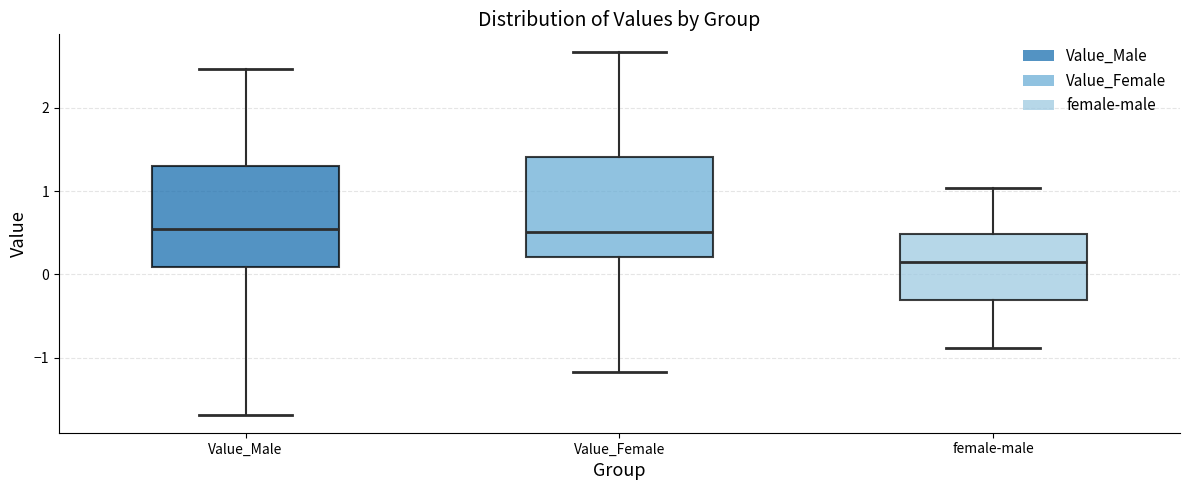

Reading left to right, transcribe this box plot: for each box, give where its median line is, the range the box spans, and where its two whiskers end, as read against the y-axis. The values are not printed on the chart, so give them approximately, as read against the axis.

Value_Male: median 0.5, box 0.1 to 1.3, whiskers -1.7 to 2.5
Value_Female: median 0.5, box 0.2 to 1.4, whiskers -1.2 to 2.7
female-male: median 0.1, box -0.3 to 0.5, whiskers -0.9 to 1.0